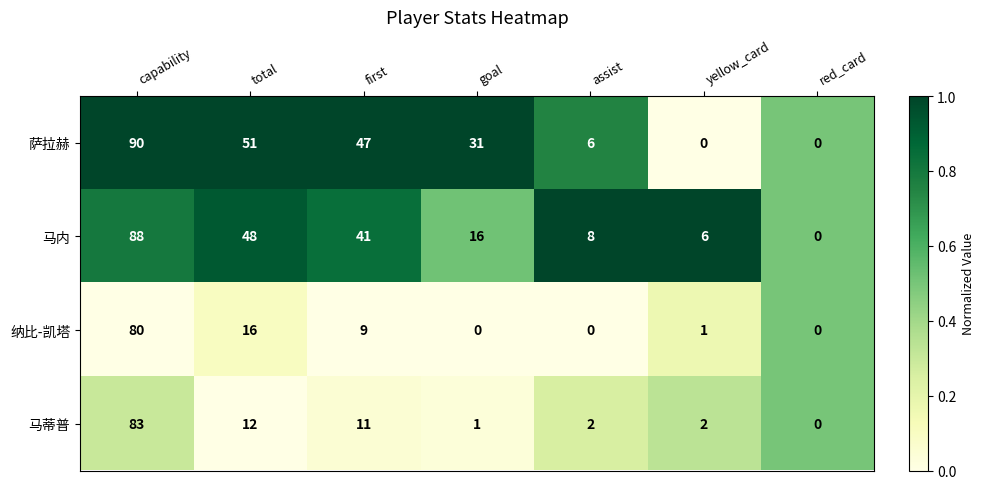

Which series changed the most between total and assist?

萨拉赫